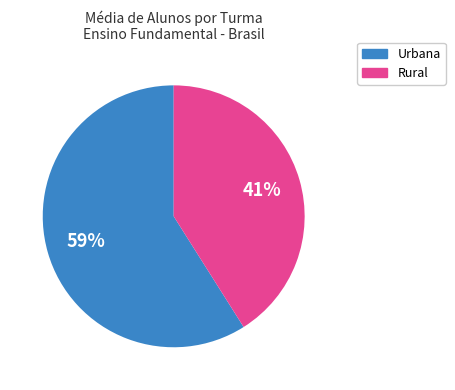

Is there a majority slice in this chart?

Yes